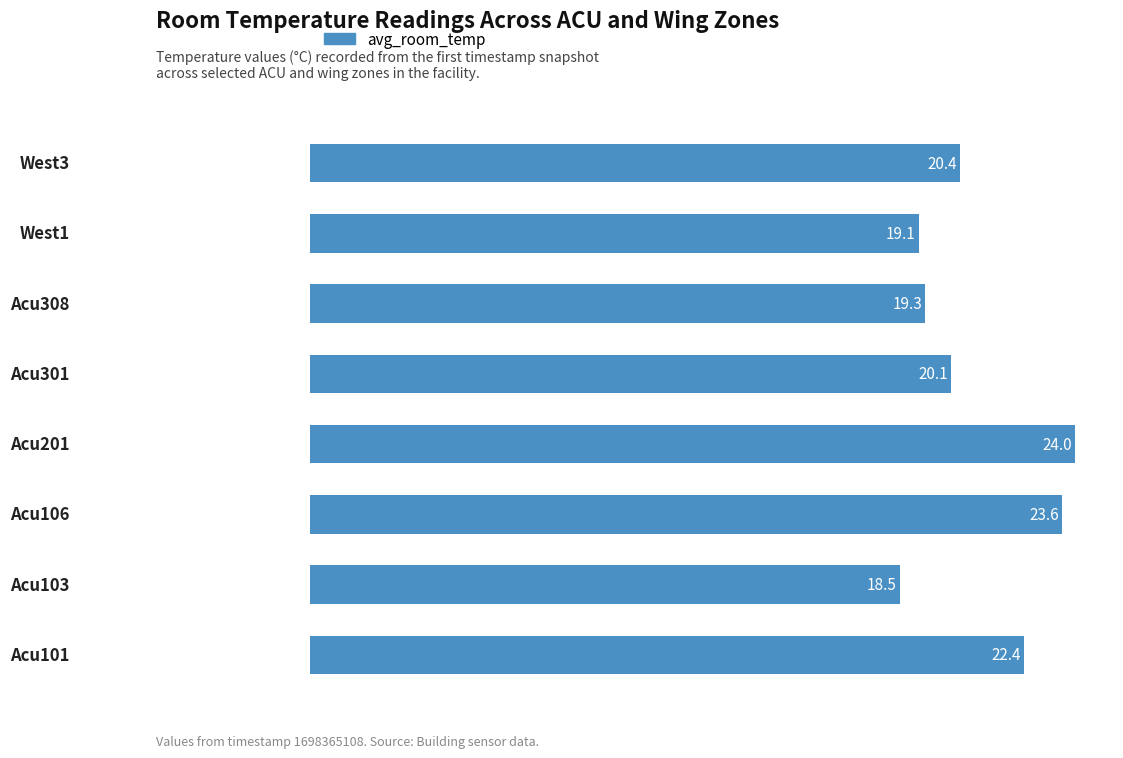

What is the difference between the second highest and second lowest values?

4.5